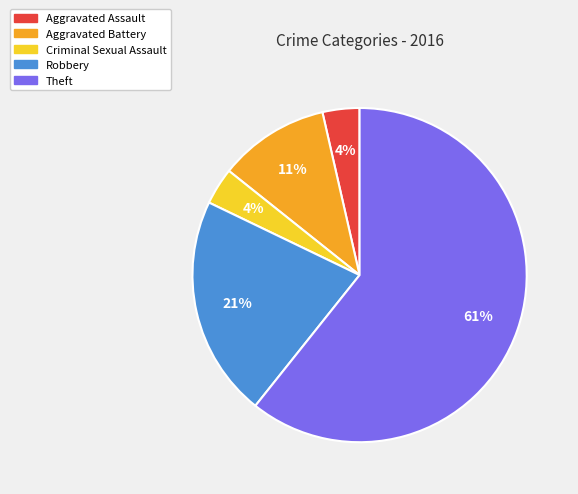

Count the number of slices in the pie.

5